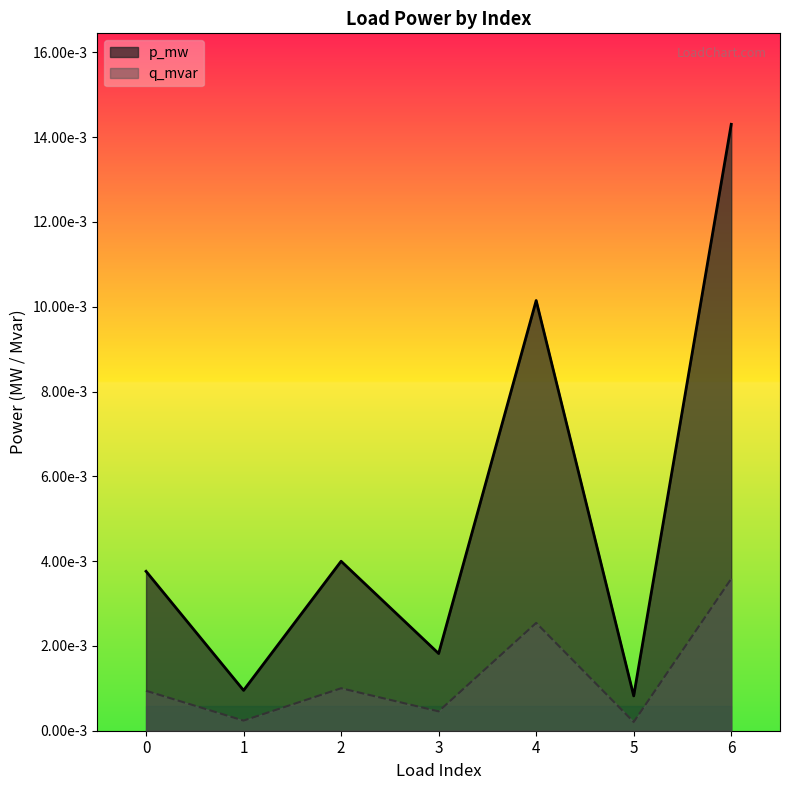

How many distinct data groups are displayed?

2